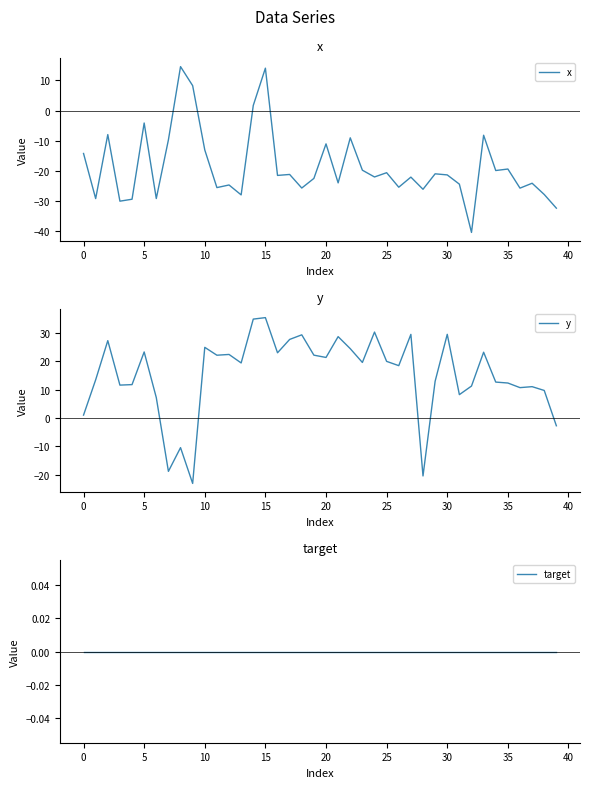

Does the chart have visible grid lines?

No